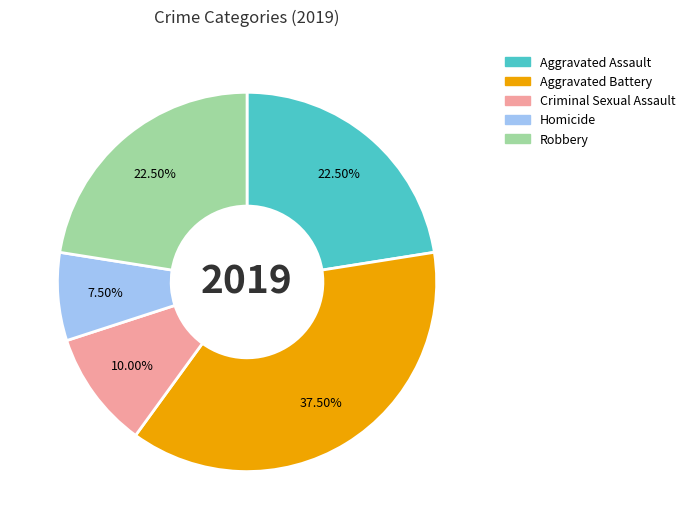

To the nearest percent, what is the average slice percentage?

20%